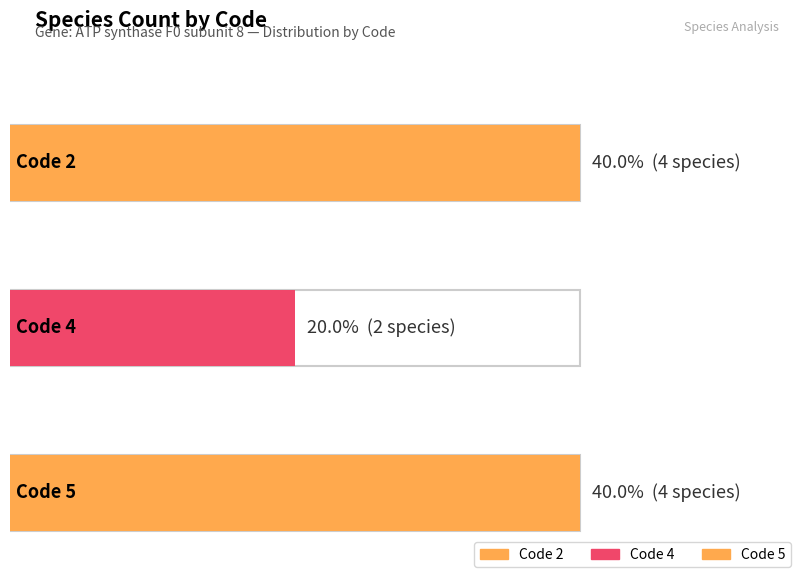

Does the chart contain any negative values?

No